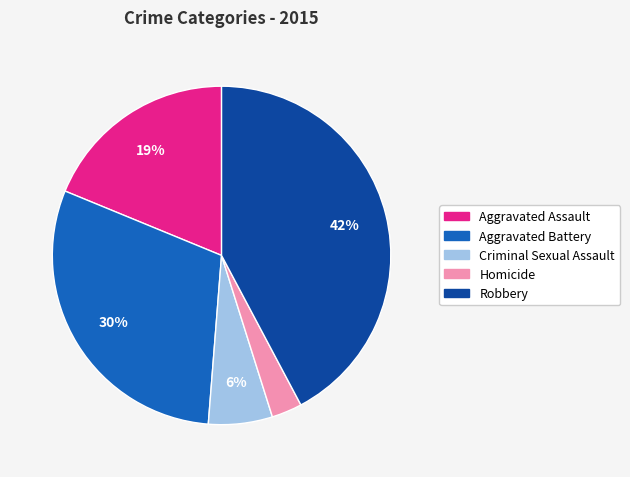

Does any single category account for the majority?

No